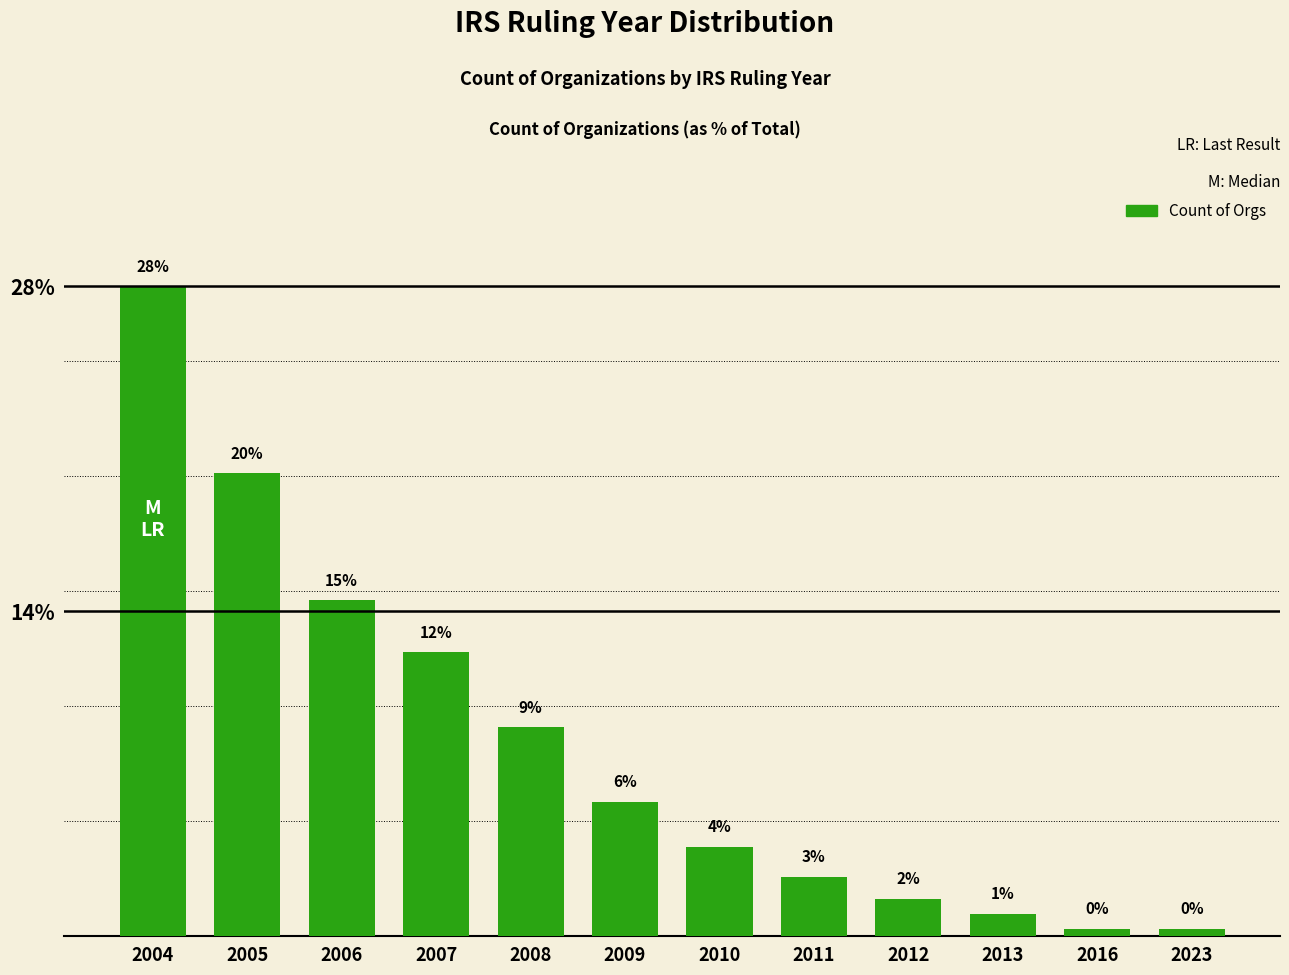

How many bars are there in total?

12